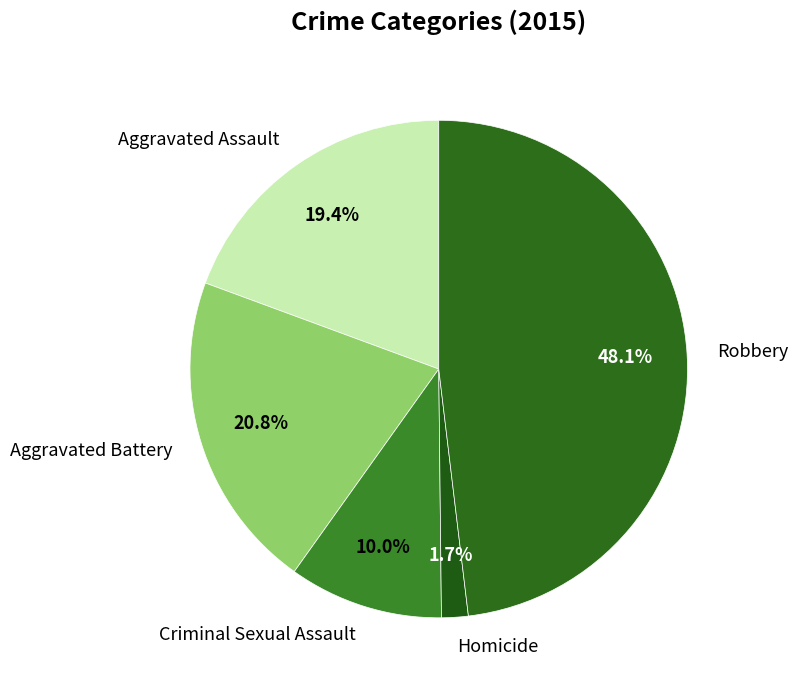

Which slice is the largest?

Robbery